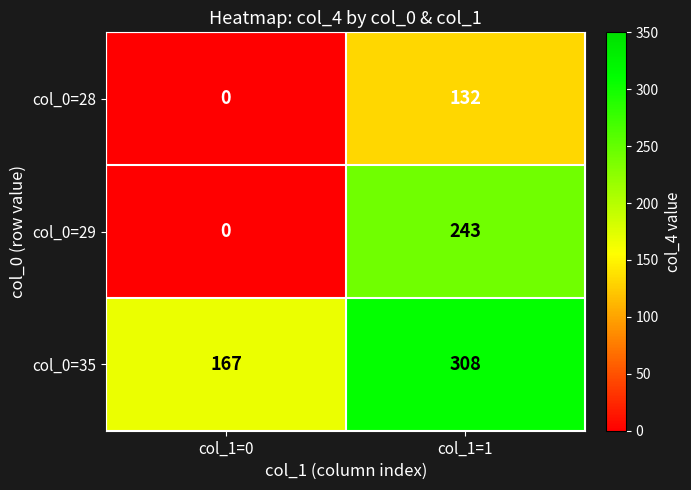

Which series has the largest total across all categories?

col_0=35